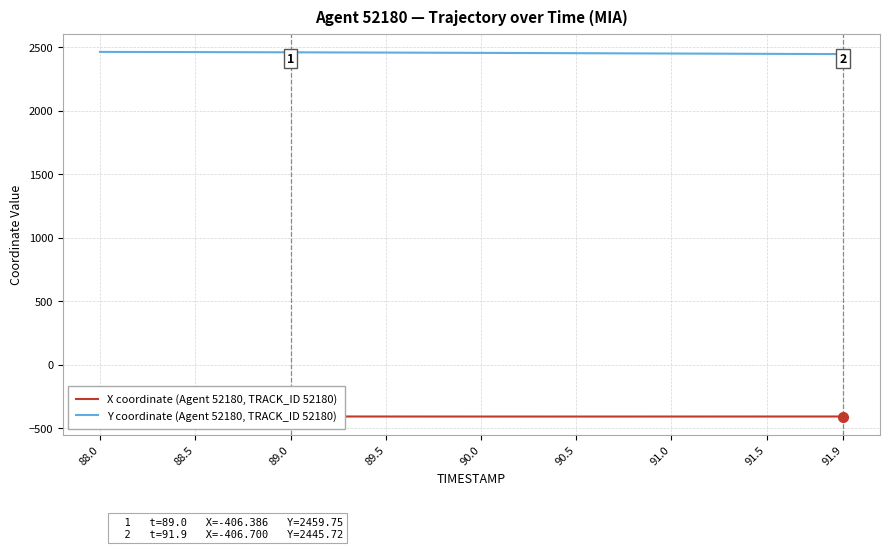

True or false: Y coordinate (Agent 52180, TRACK_ID 52180) has a value of 2450.3 at 91.0.

True